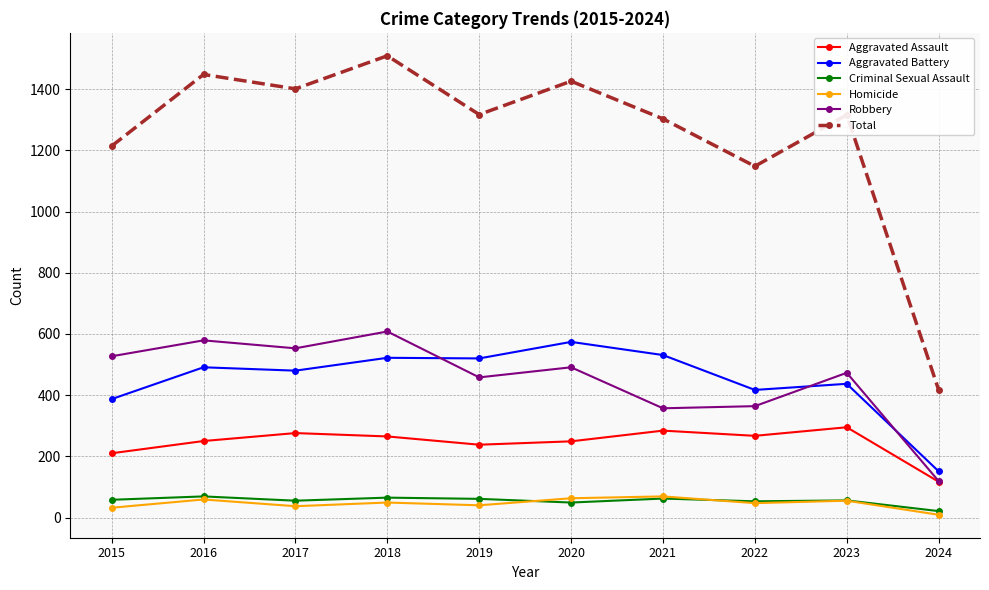

The value of Robbery at 2021 is 468. True or false?

False